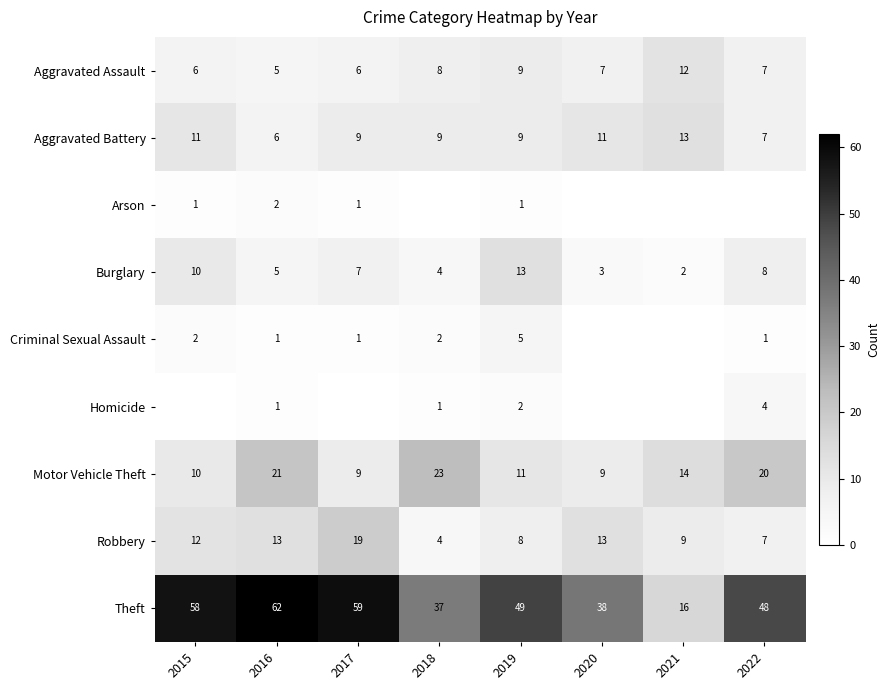

What is the difference between the Theft values at 2015 and 2022?

10